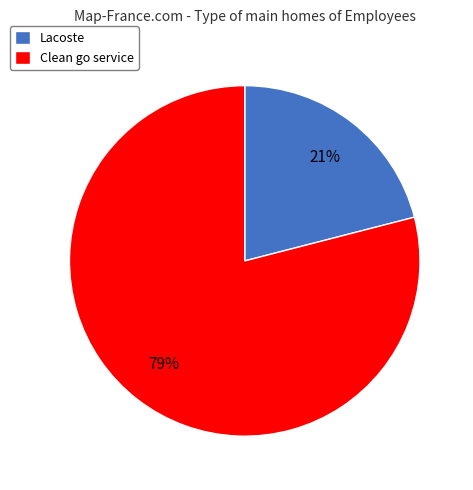

What percentage is the Lacoste slice, to the nearest percent?

21%